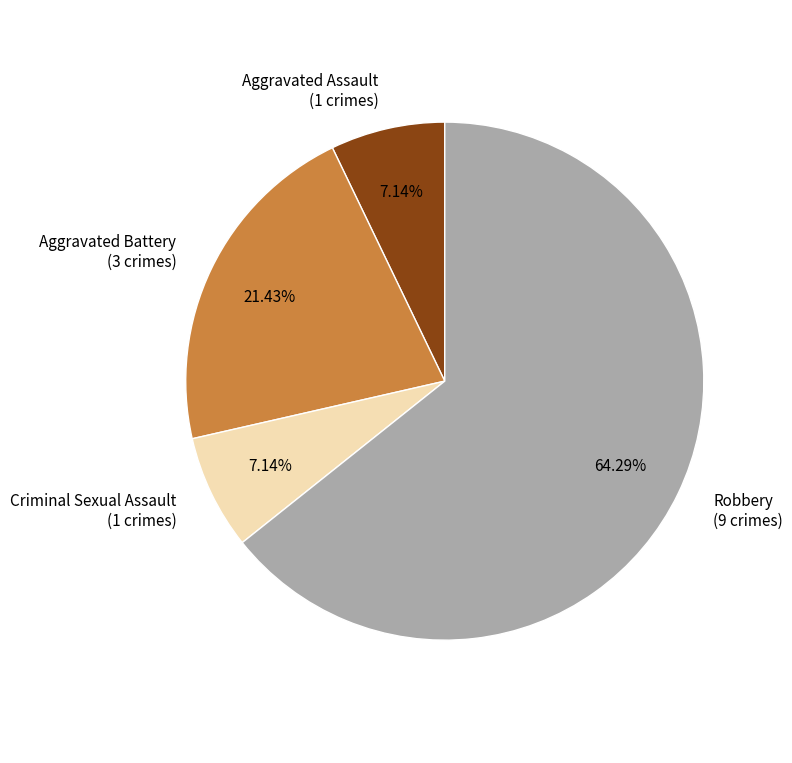

To the nearest percent, what is the difference between the largest and smallest slice percentages?

57%